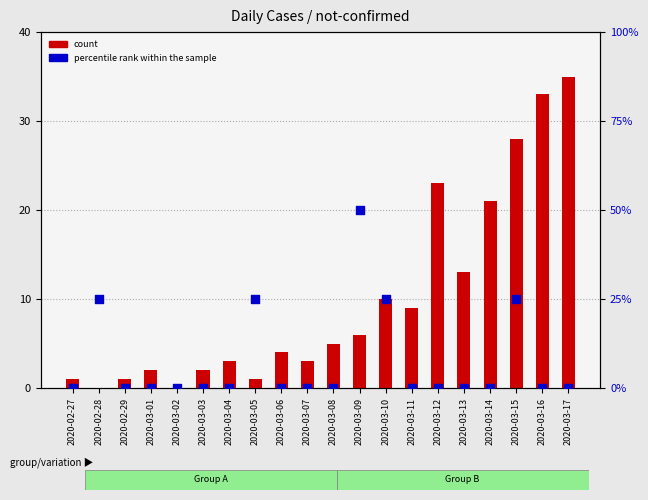

What is the total value across all series at 2020-02-29?

1